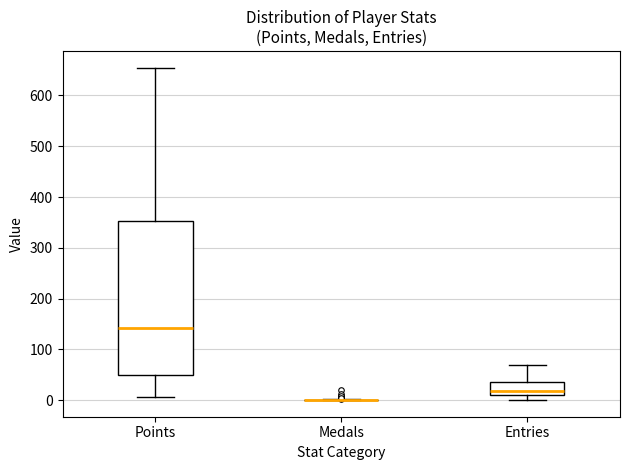

Where does the upper whisker of the box for Points end on the y-axis? The values are not printed on the chart, so give them approximately, as read against the axis.

660